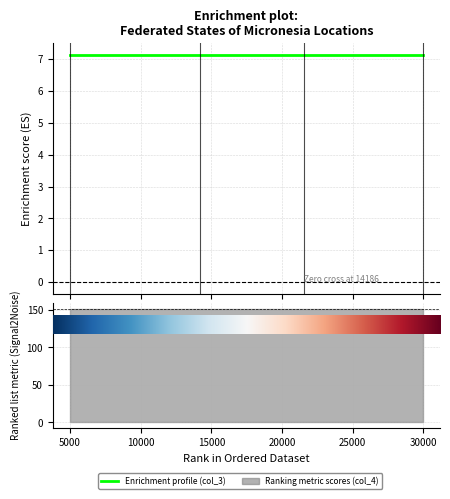

True or false: col_3 has more than 0 interior local peaks.

False